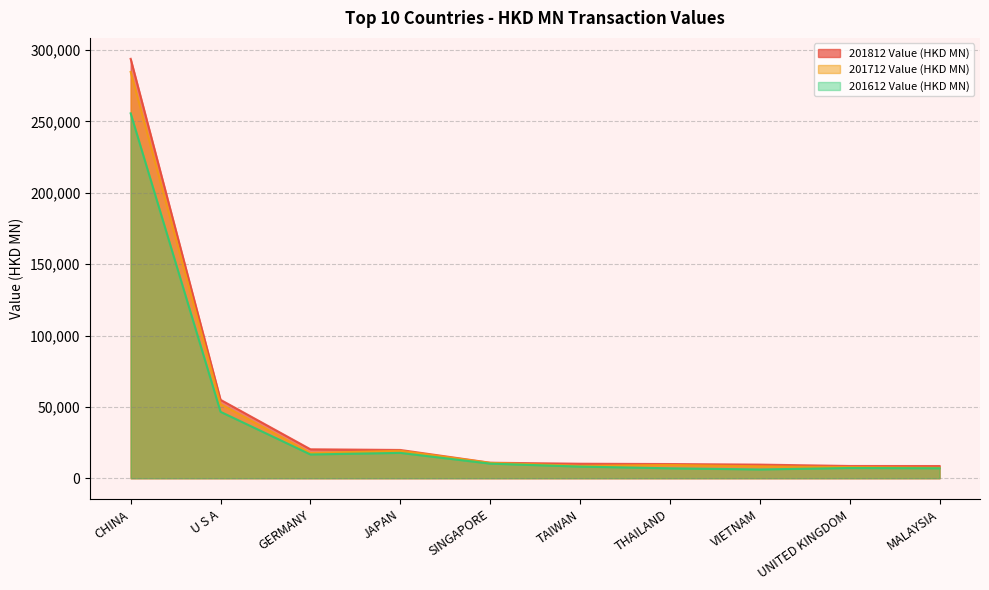

What position from the left is VIETNAM?

8